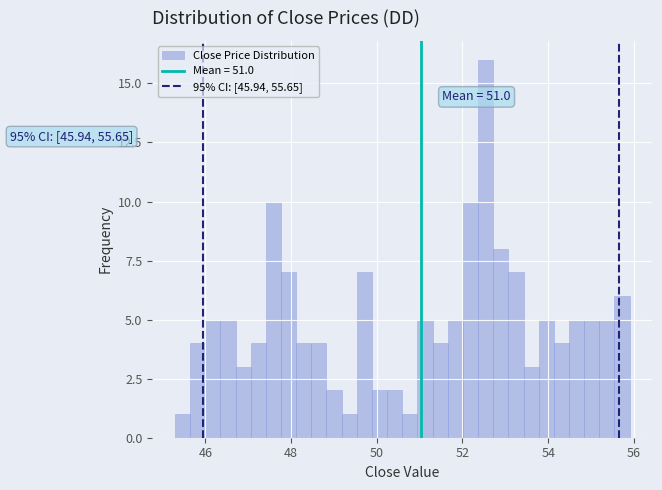

Read against the x-axis, roughly where is the centre of the tallest bar?

52.6